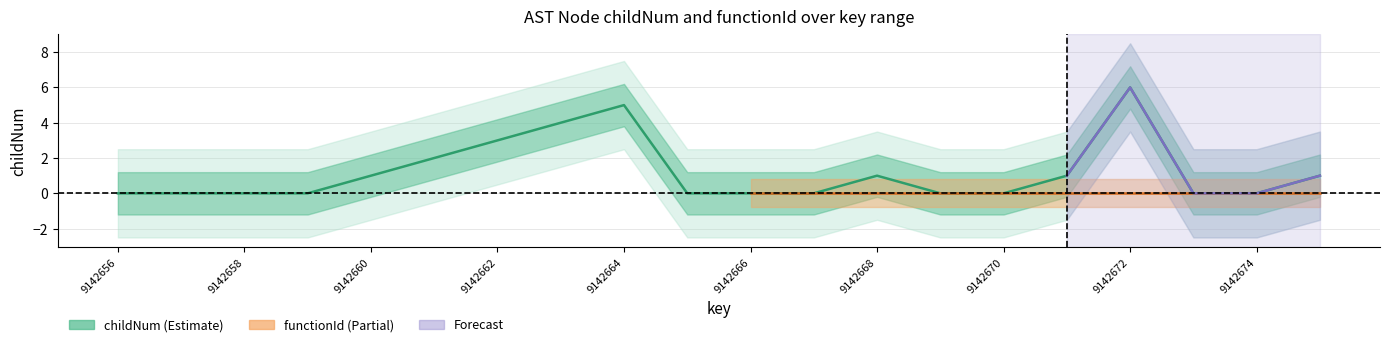

Reading right to left, transcribe all the data shown in this chart.

1	0	0	6	1	0	0	1	0	0	0	5	4	3	2	1	0	0	0	0